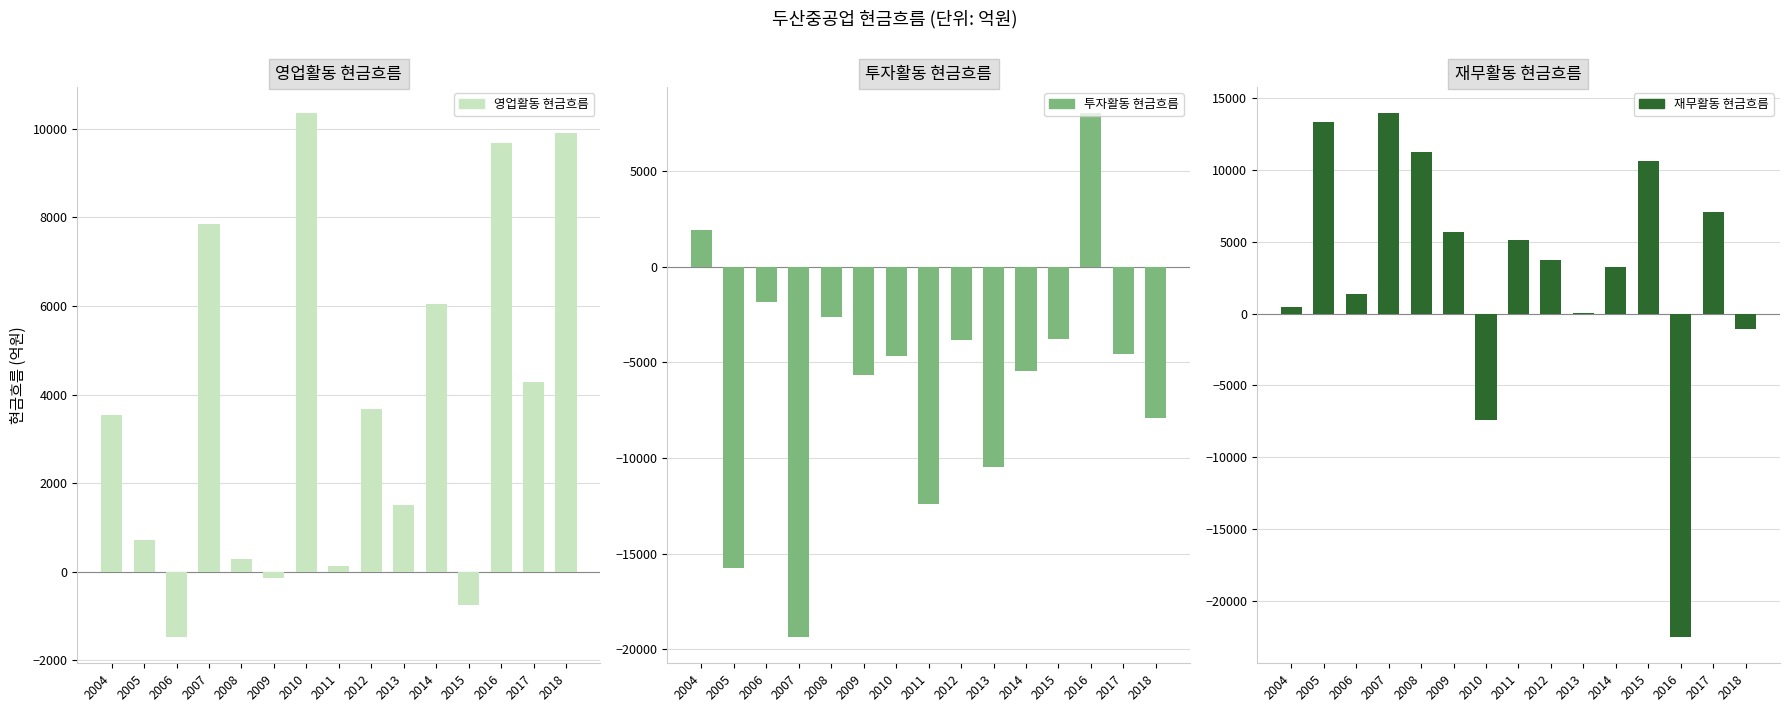

What is the value of the 재무활동 현금흐름 bar at the 14th from the left?

7036.1